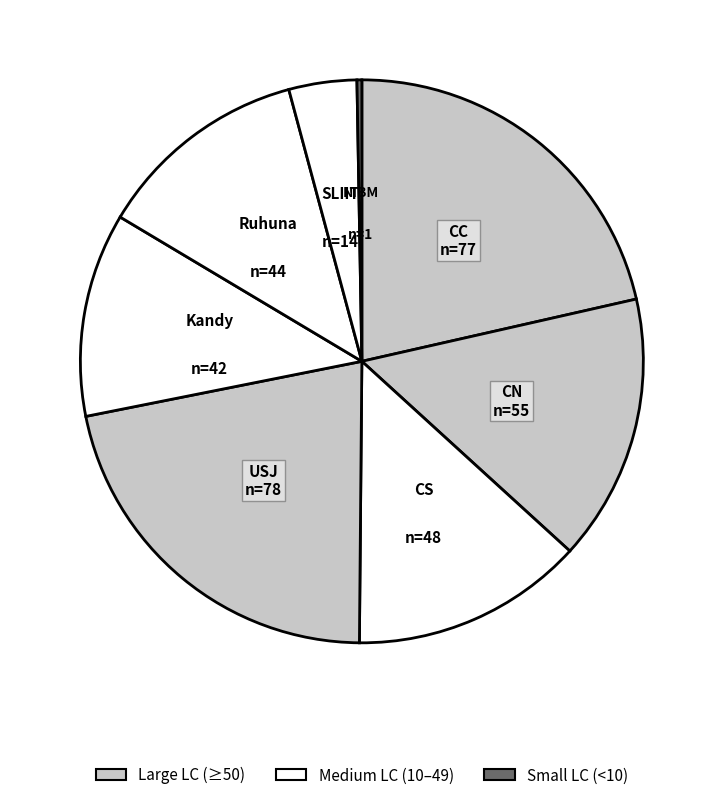

Which has a higher value, SLIIT or NIBM?

SLIIT